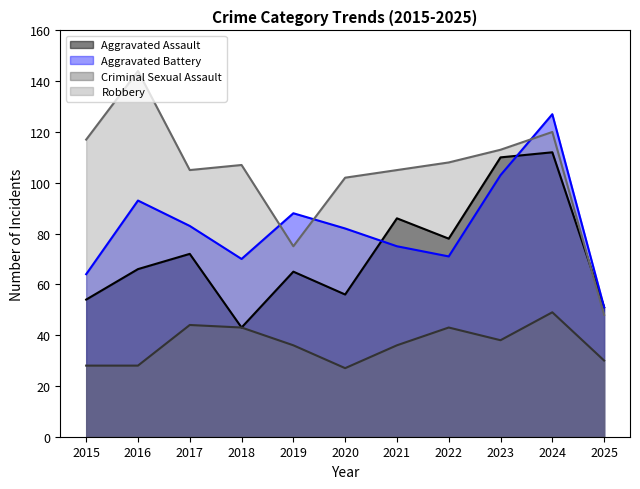

At which label does Aggravated Assault first exceed 66?

2017